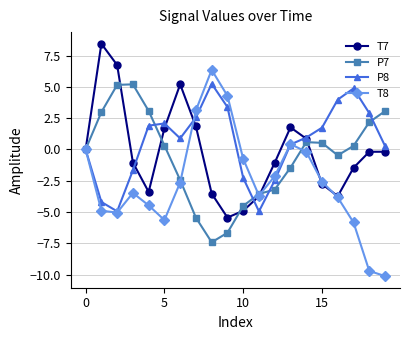

Which series has the largest range (max minus min)?

T8